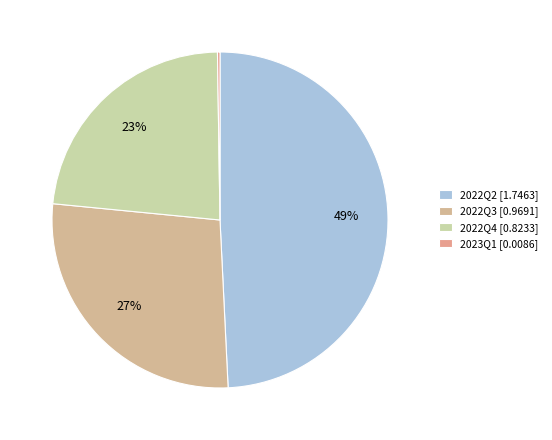

To the nearest percent, what portion does 2022Q3 represent?

27%